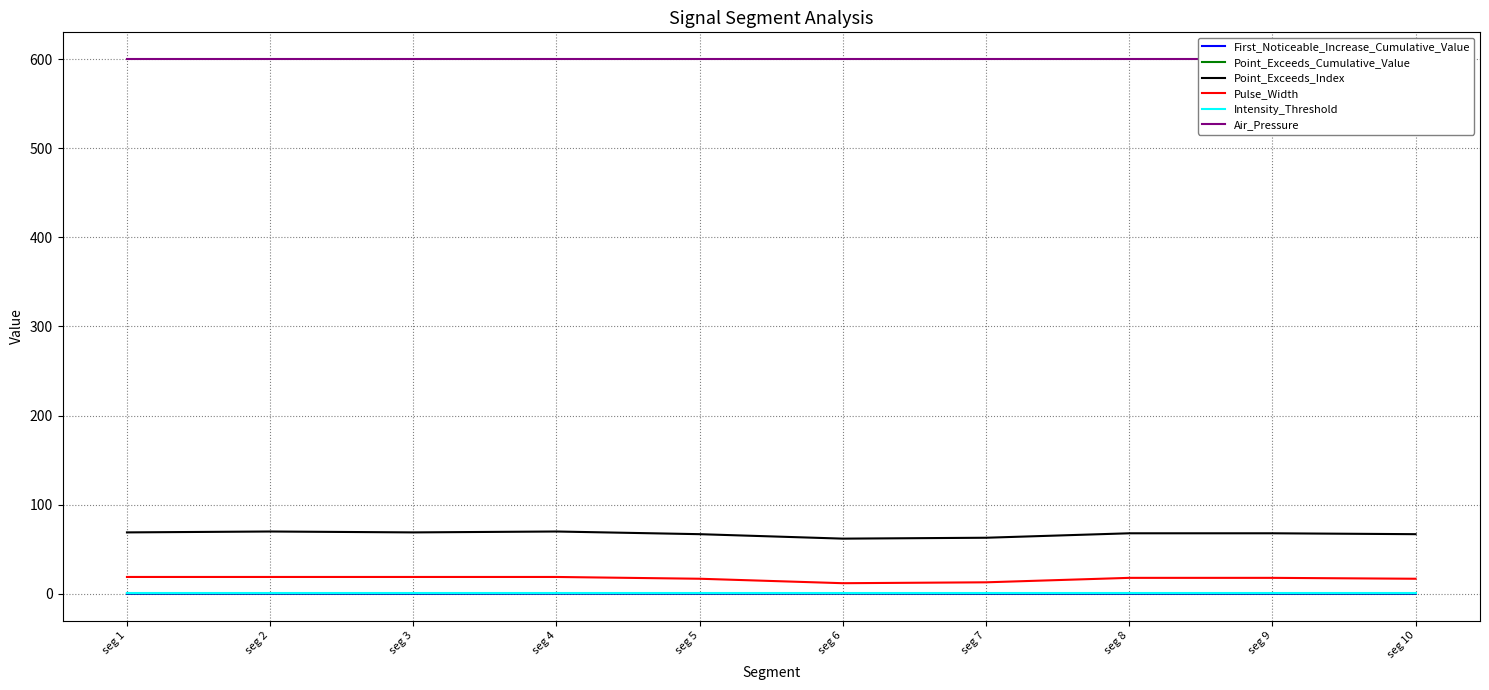

At which label does Pulse_Width first exceed 18?

seg 1